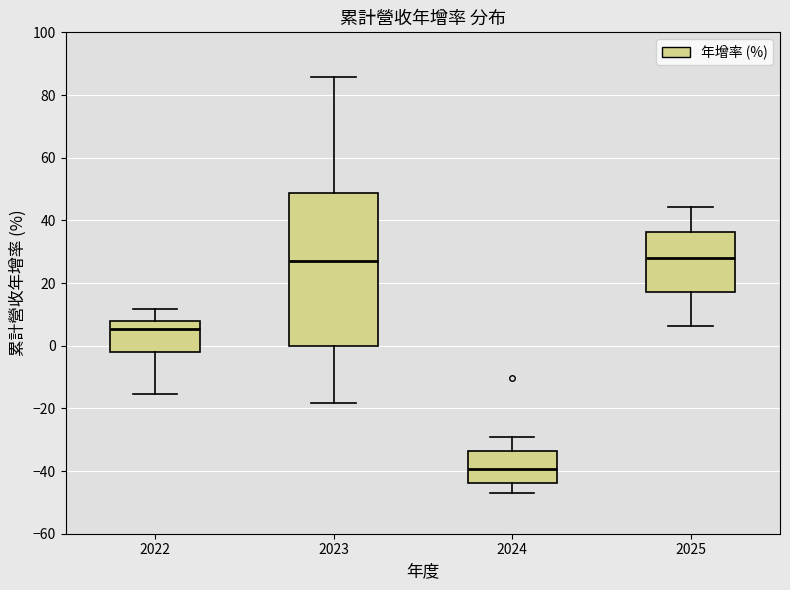

Reading left to right, transcribe this box plot: for each box, give where its median line is, the range the box spans, and where its two whiskers end, as read against the y-axis. The values are not printed on the chart, so give them approximately, as read against the axis.

2022: median 6, box -2 to 8, whiskers -16 to 12
2023: median 28, box 0 to 48, whiskers -18 to 86
2024: median -40, box -44 to -34, whiskers -48 to -28
2025: median 28, box 18 to 36, whiskers 6 to 44